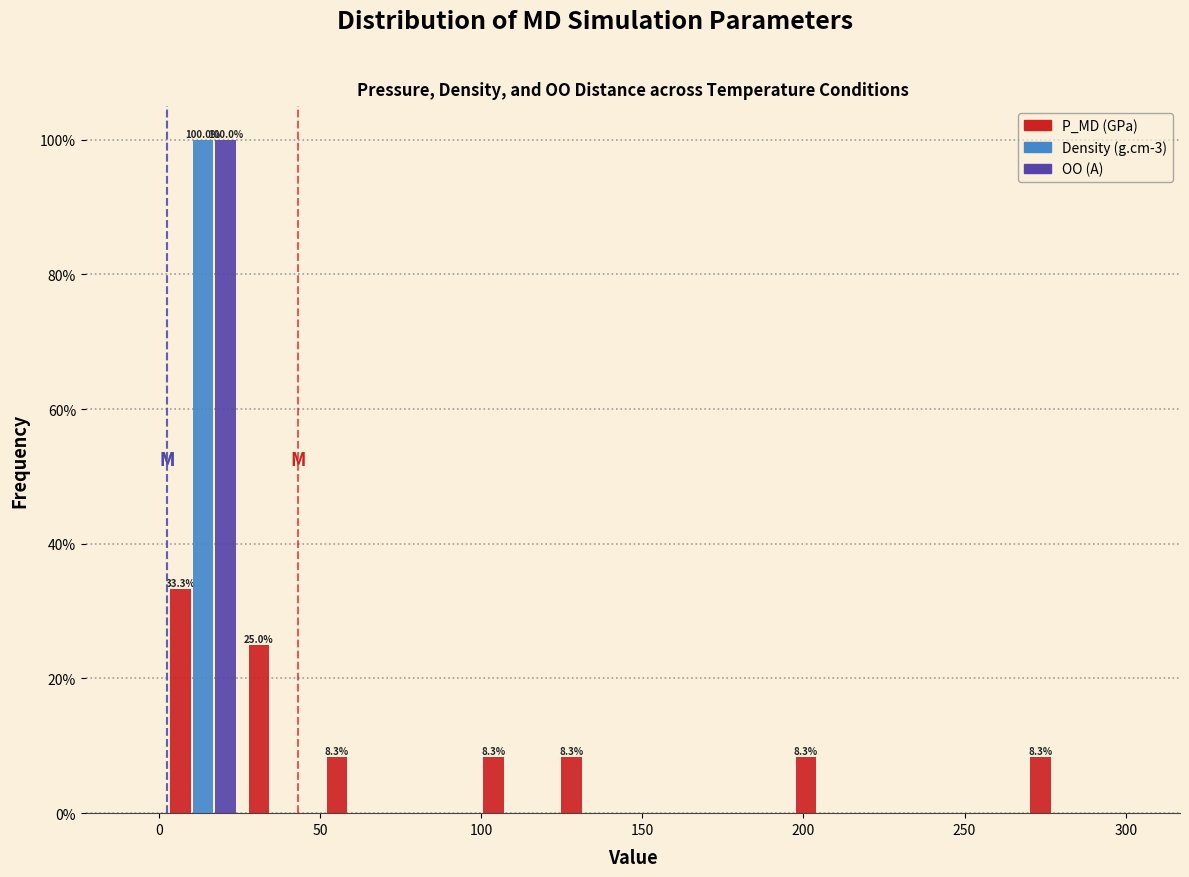

In the P_MD (GPa) series, which range on the x-axis has the tallest bar?

0 to 25